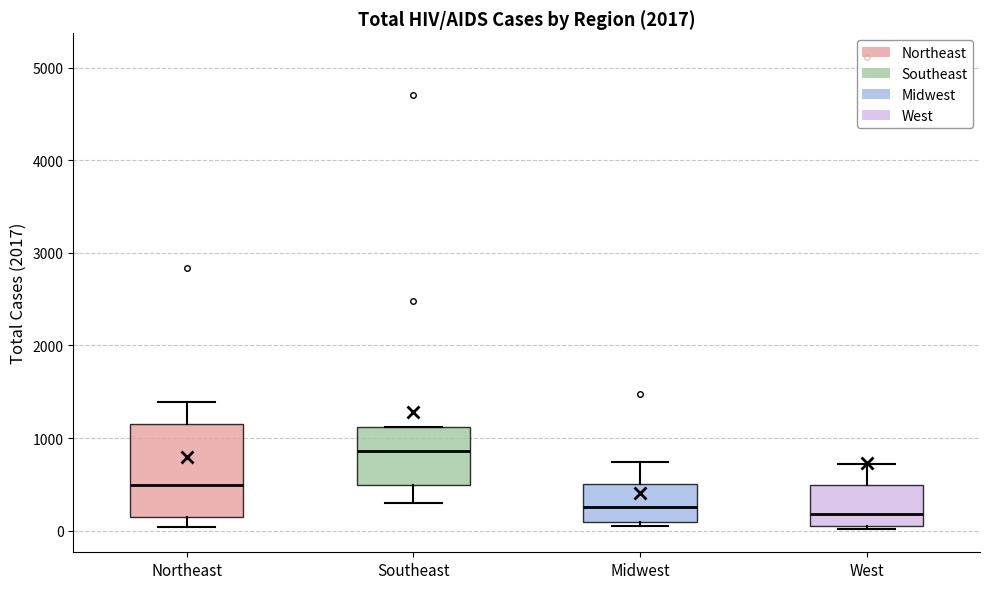

Which box is the tallest, from its lower edge to its upper edge?

Northeast